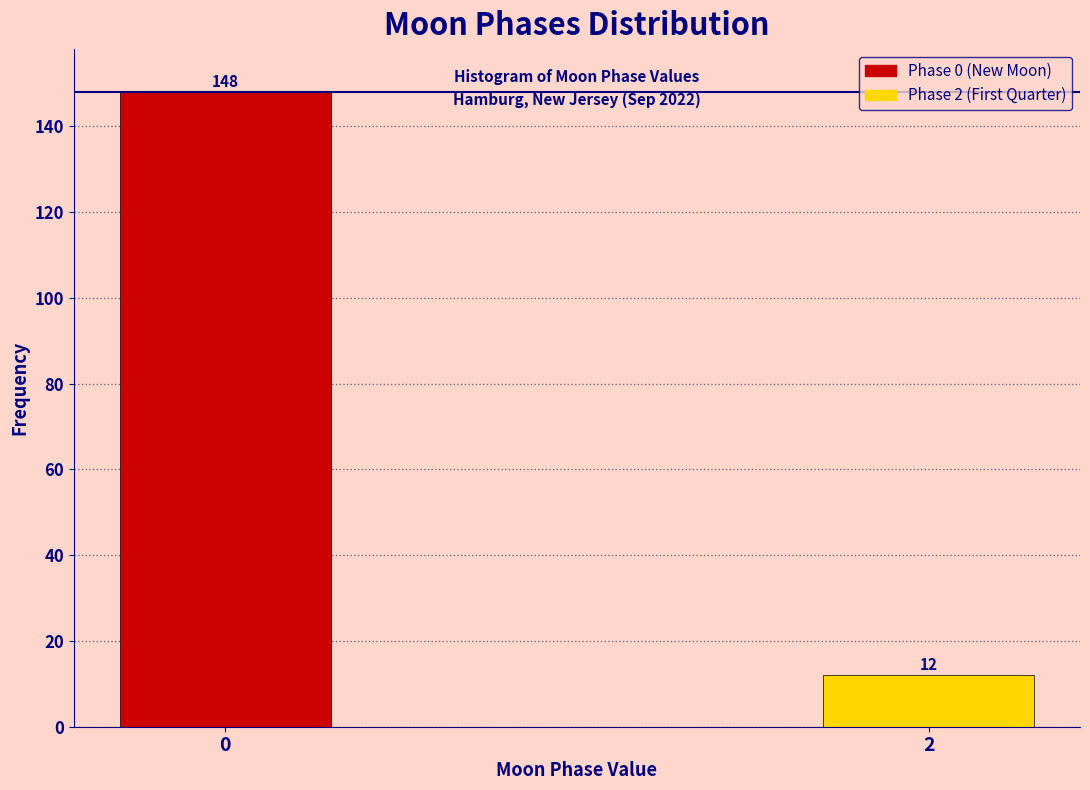

Reading left to right, what are all the values shown in this chart?

148	12